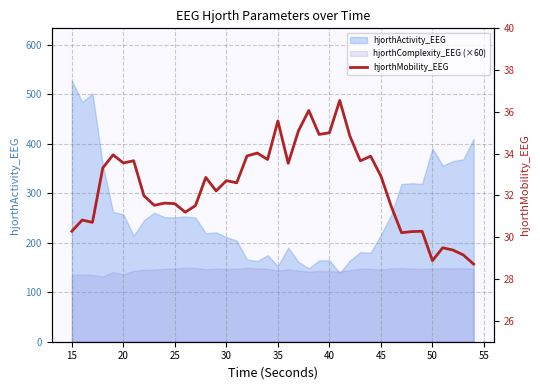

True or false: the data has more than 1 interior local peaks.

True